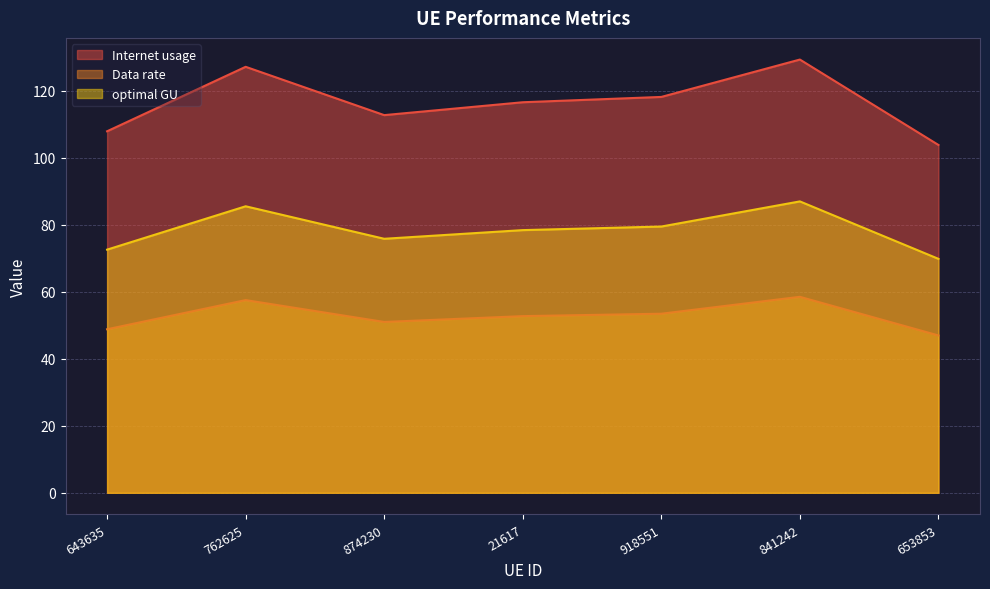

At how many categories does at least one series exceed 103?

7